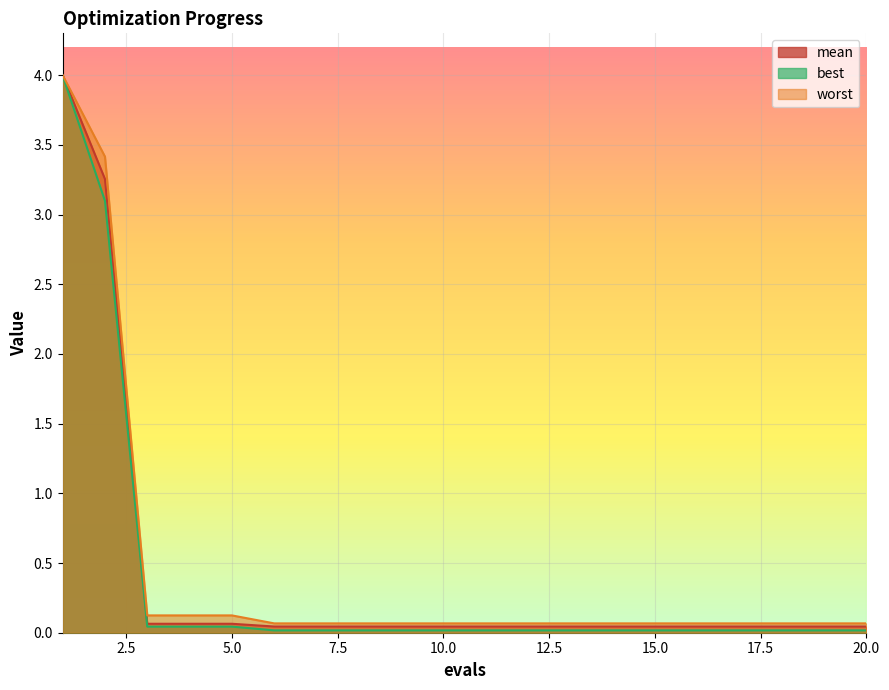

What is the average value of the best series?

0.4